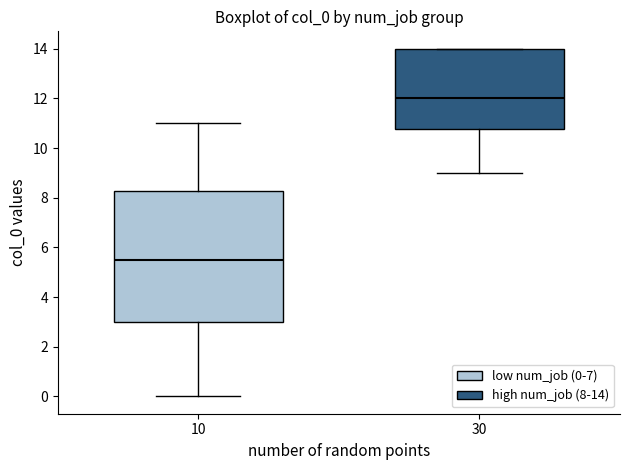

Comparing the boxes themselves (not the whiskers), which one is the tallest?

10